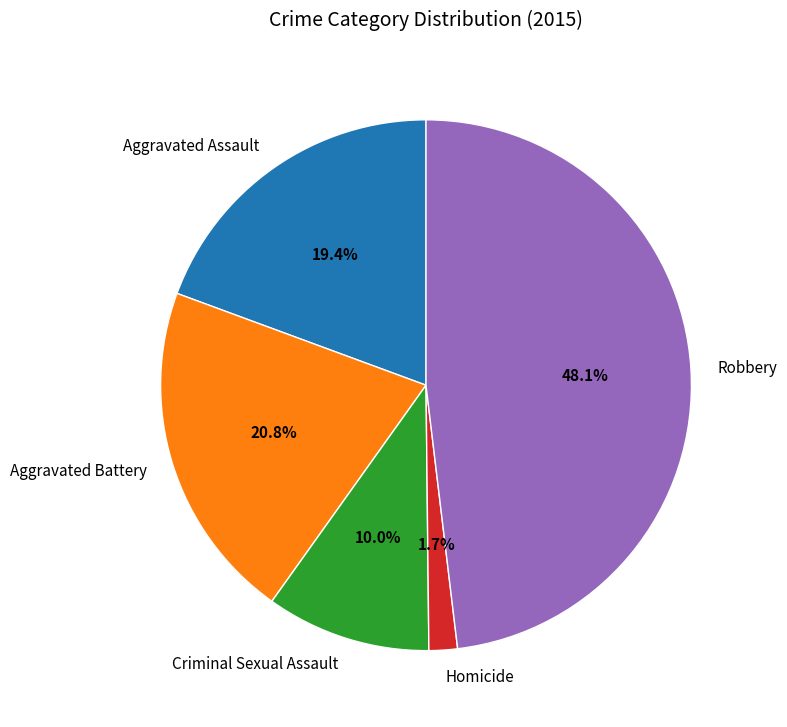

What is the ratio of the value at Robbery to the value at Aggravated Battery?

2.3